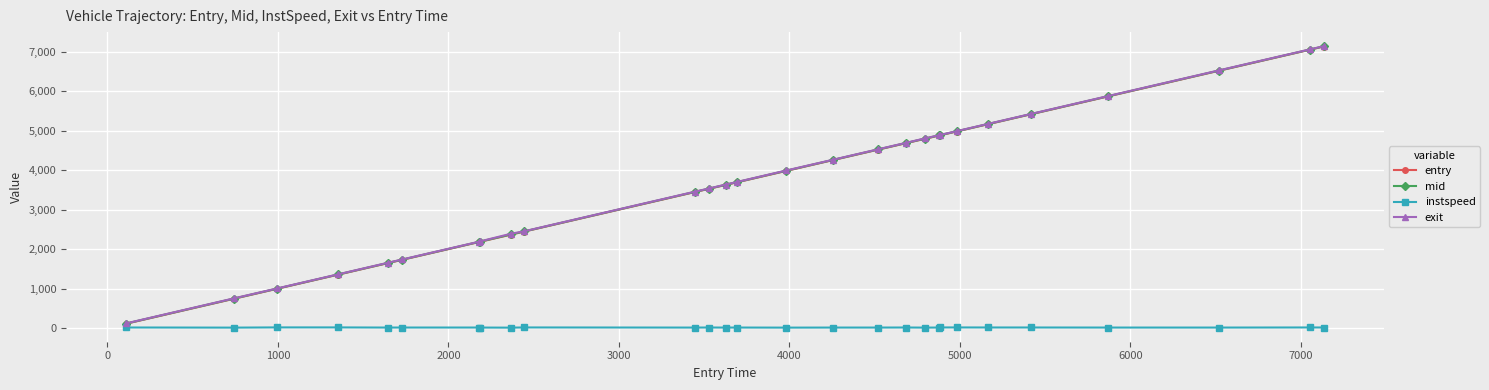

What is the value of the entry point at the 17th from the left?

4520.1